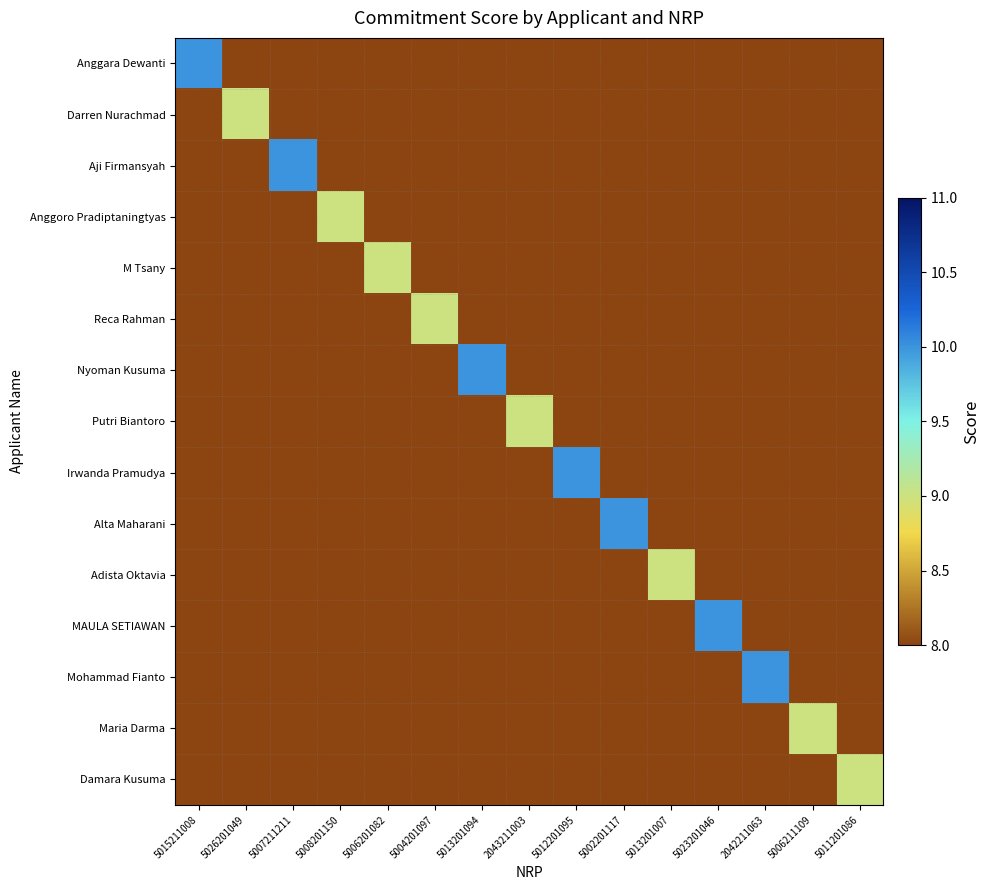

Reading left to right, what are all the values shown in this chart?

Anggara Dewanti: 5015211008=10.0	5026201049=5.8	5007211211=6.6	5008201150=5.8	5006201082=5.8	5004201097=5.8	5013201094=6.3	2043211003=6.1	5012201095=6.3	5002201117=6.3	5013201007=5.8	5023201046=6.3	2042211063=6.6	5006211109=6.1	5011201086=5.8
Darren Nurachmad: 5015211008=6.1	5026201049=9.0	5007211211=6.1	5008201150=5.3	5006201082=5.3	5004201097=5.3	5013201094=5.8	2043211003=5.6	5012201095=5.8	5002201117=5.8	5013201007=5.3	5023201046=5.8	2042211063=6.1	5006211109=5.6	5011201086=5.3
Aji Firmansyah: 5015211008=6.6	5026201049=5.8	5007211211=10.0	5008201150=5.8	5006201082=5.8	5004201097=5.8	5013201094=6.3	2043211003=6.1	5012201095=6.3	5002201117=6.3	5013201007=5.8	5023201046=6.3	2042211063=6.6	5006211109=6.1	5011201086=5.8
Anggoro Pradiptaningtyas: 5015211008=6.1	5026201049=5.3	5007211211=6.1	5008201150=9.0	5006201082=5.3	5004201097=5.3	5013201094=5.8	2043211003=5.6	5012201095=5.8	5002201117=5.8	5013201007=5.3	5023201046=5.8	2042211063=6.1	5006211109=5.6	5011201086=5.3
M Tsany: 5015211008=6.1	5026201049=5.3	5007211211=6.1	5008201150=5.3	5006201082=9.0	5004201097=5.3	5013201094=5.8	2043211003=5.6	5012201095=5.8	5002201117=5.8	5013201007=5.3	5023201046=5.8	2042211063=6.1	5006211109=5.6	5011201086=5.3
Reca Rahman: 5015211008=6.1	5026201049=5.3	5007211211=6.1	5008201150=5.3	5006201082=5.3	5004201097=9.0	5013201094=5.8	2043211003=5.6	5012201095=5.8	5002201117=5.8	5013201007=5.3	5023201046=5.8	2042211063=6.1	5006211109=5.6	5011201086=5.3
Nyoman Kusuma: 5015211008=6.1	5026201049=5.3	5007211211=6.1	5008201150=5.3	5006201082=5.3	5004201097=5.3	5013201094=10.0	2043211003=5.6	5012201095=5.8	5002201117=5.8	5013201007=5.3	5023201046=5.8	2042211063=6.1	5006211109=5.6	5011201086=5.3
Putri Biantoro: 5015211008=6.6	5026201049=5.8	5007211211=6.6	5008201150=5.8	5006201082=5.8	5004201097=5.8	5013201094=6.3	2043211003=9.0	5012201095=6.3	5002201117=6.3	5013201007=5.8	5023201046=6.3	2042211063=6.6	5006211109=6.1	5011201086=5.8
Irwanda Pramudya: 5015211008=6.1	5026201049=5.3	5007211211=6.1	5008201150=5.3	5006201082=5.3	5004201097=5.3	5013201094=5.8	2043211003=5.6	5012201095=10.0	5002201117=5.8	5013201007=5.3	5023201046=5.8	2042211063=6.1	5006211109=5.6	5011201086=5.3
Alta Maharani: 5015211008=6.1	5026201049=5.3	5007211211=6.1	5008201150=5.3	5006201082=5.3	5004201097=5.3	5013201094=5.8	2043211003=5.6	5012201095=5.8	5002201117=10.0	5013201007=5.3	5023201046=5.8	2042211063=6.1	5006211109=5.6	5011201086=5.3
Adista Oktavia: 5015211008=6.1	5026201049=5.3	5007211211=6.1	5008201150=5.3	5006201082=5.3	5004201097=5.3	5013201094=5.8	2043211003=5.6	5012201095=5.8	5002201117=5.8	5013201007=9.0	5023201046=5.8	2042211063=6.1	5006211109=5.6	5011201086=5.3
MAULA SETIAWAN: 5015211008=6.1	5026201049=5.3	5007211211=6.1	5008201150=5.3	5006201082=5.3	5004201097=5.3	5013201094=5.8	2043211003=5.6	5012201095=5.8	5002201117=5.8	5013201007=5.3	5023201046=10.0	2042211063=6.1	5006211109=5.6	5011201086=5.3
Mohammad Fianto: 5015211008=6.6	5026201049=5.8	5007211211=6.6	5008201150=5.8	5006201082=5.8	5004201097=5.8	5013201094=6.3	2043211003=6.1	5012201095=6.3	5002201117=6.3	5013201007=5.8	5023201046=6.3	2042211063=10.0	5006211109=6.1	5011201086=5.8
Maria Darma: 5015211008=6.6	5026201049=5.8	5007211211=6.6	5008201150=5.8	5006201082=5.8	5004201097=5.8	5013201094=6.3	2043211003=6.1	5012201095=6.3	5002201117=6.3	5013201007=5.8	5023201046=6.3	2042211063=6.6	5006211109=9.0	5011201086=5.8
Damara Kusuma: 5015211008=6.1	5026201049=5.3	5007211211=6.1	5008201150=5.3	5006201082=5.3	5004201097=5.3	5013201094=5.8	2043211003=5.6	5012201095=5.8	5002201117=5.8	5013201007=5.3	5023201046=5.8	2042211063=6.1	5006211109=5.6	5011201086=9.0